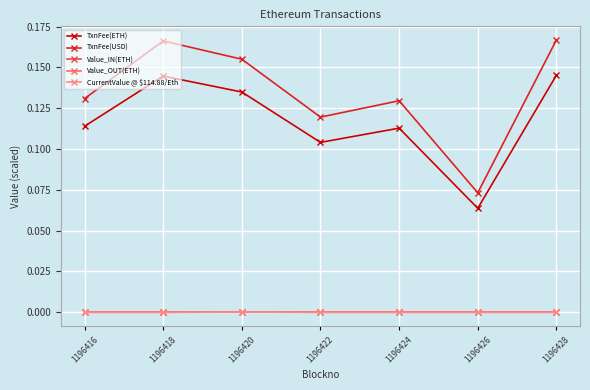

True or false: TxnFee(USD) and TxnFee(ETH) intersect in this chart.

False